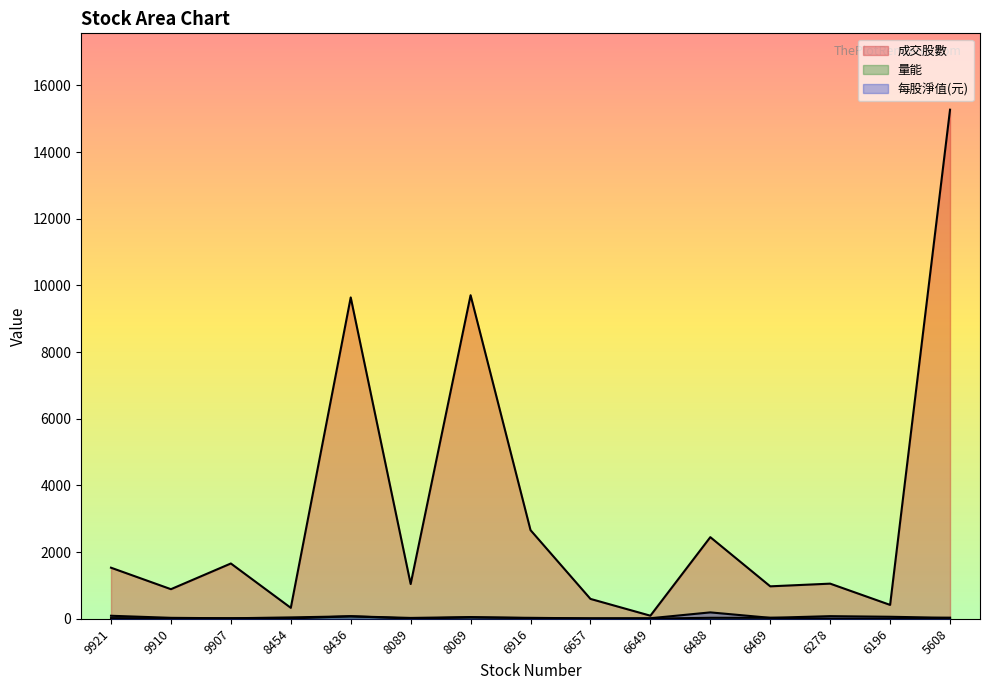

Rank the series at 6916 from lowest to highest value.

每股淨值(元), 量能, 成交股數